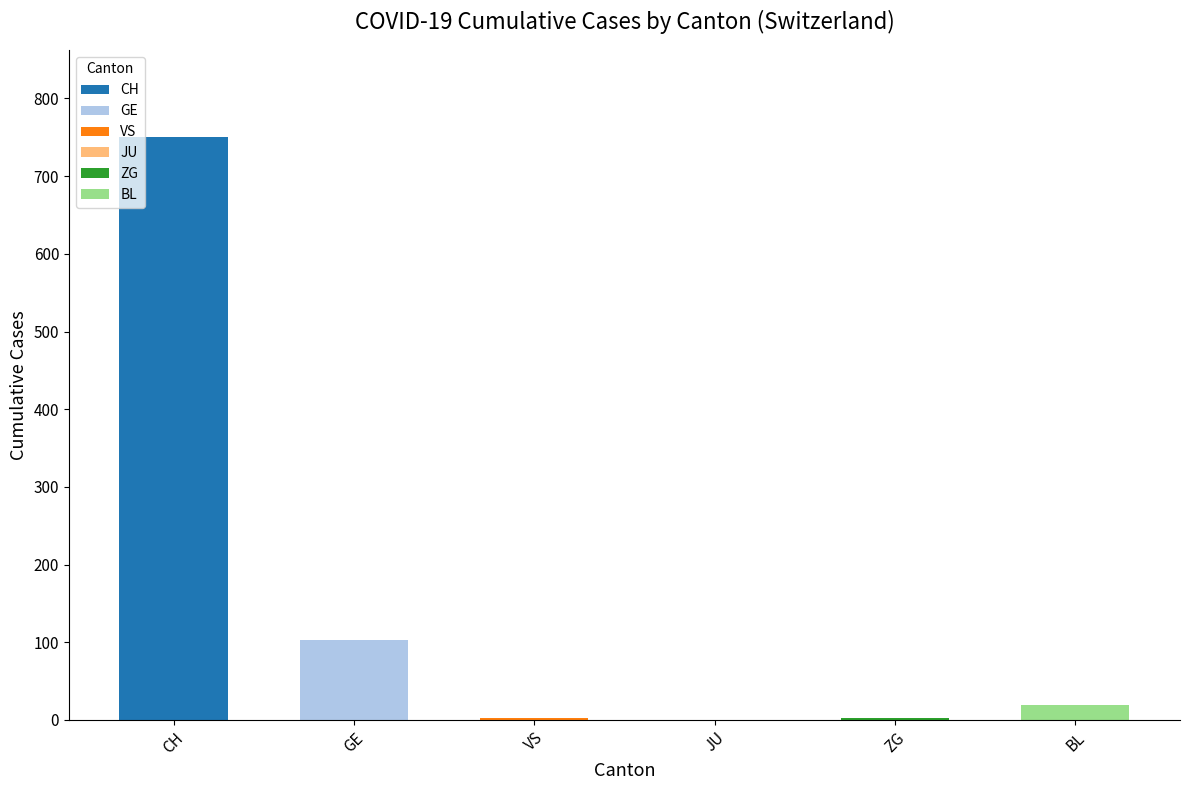

The value of VS at 2020-03-06 is 0. True or false?

True